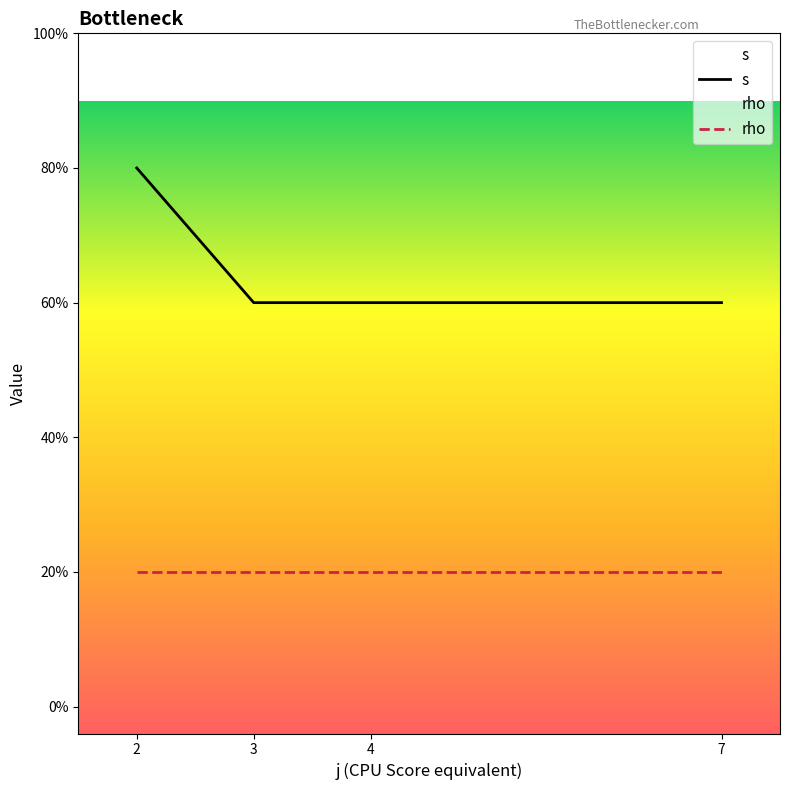

True or false: s and rho cross at least once.

False